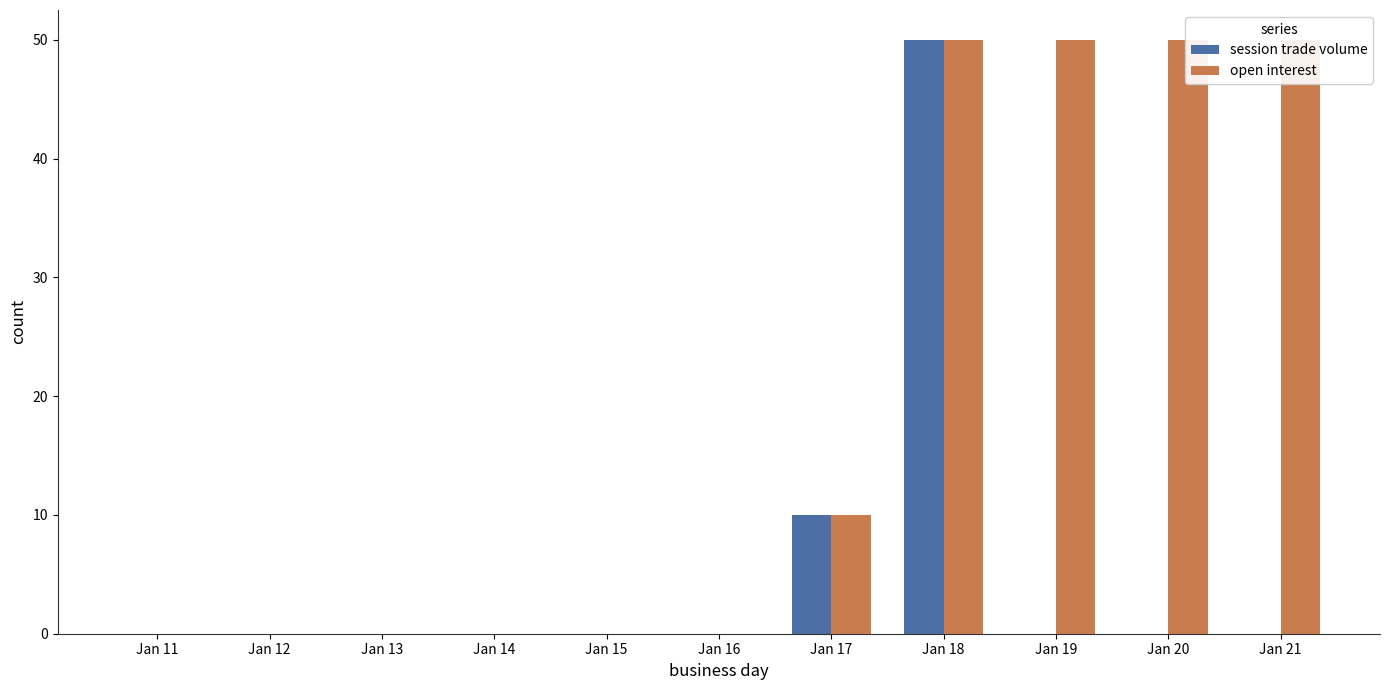

Which series has the widest spread of values?

session trade volume